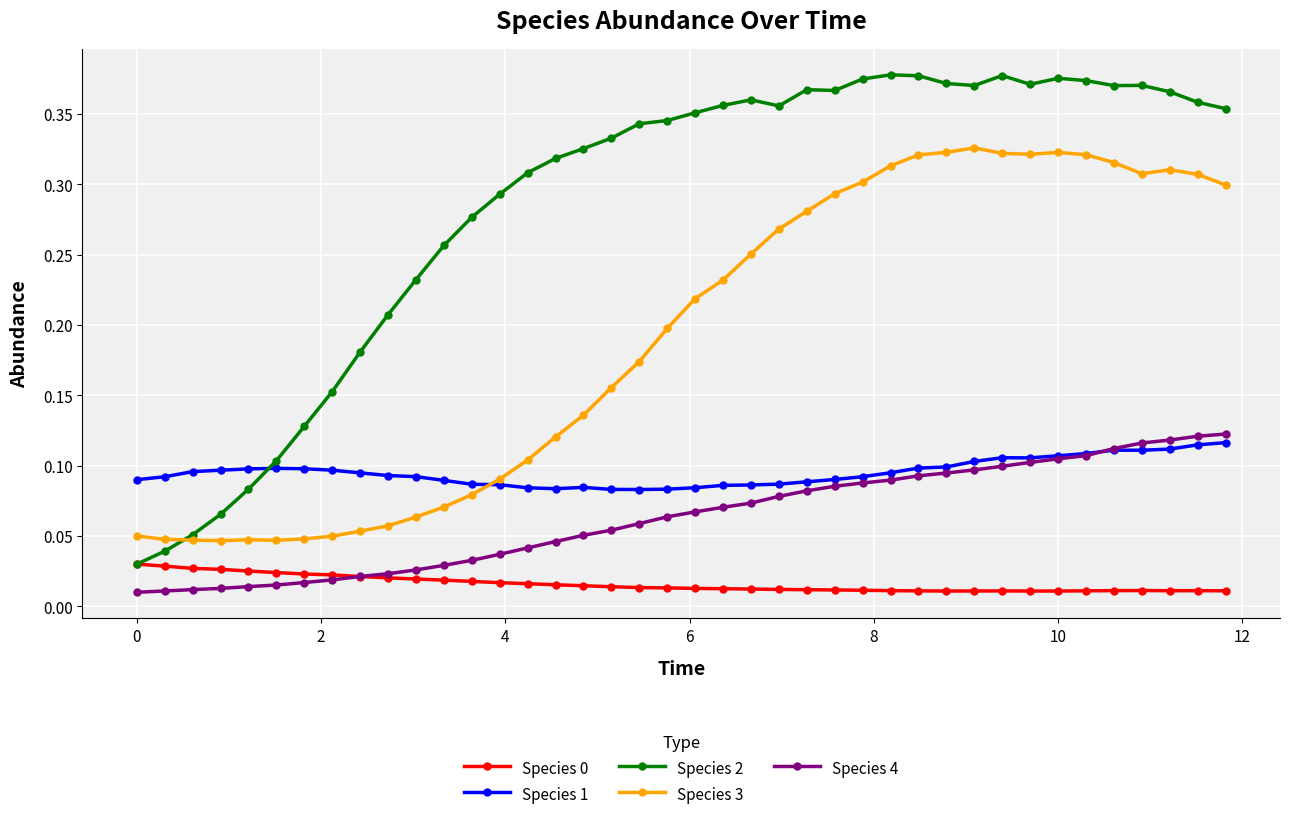

Which series has the largest range (max minus min)?

Species 2